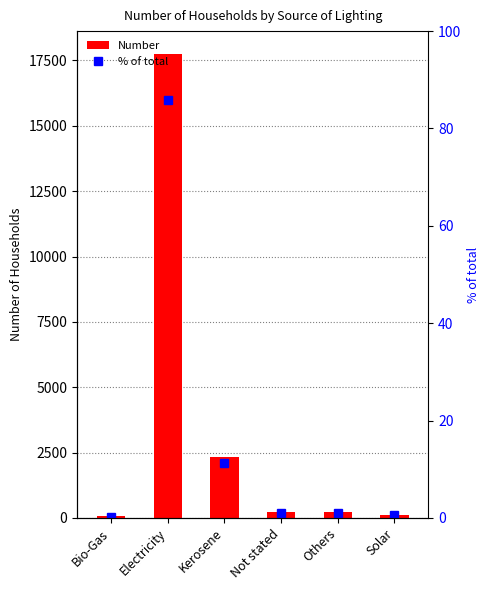

What is the difference between the maximum and second lowest values in the Number series?

17622